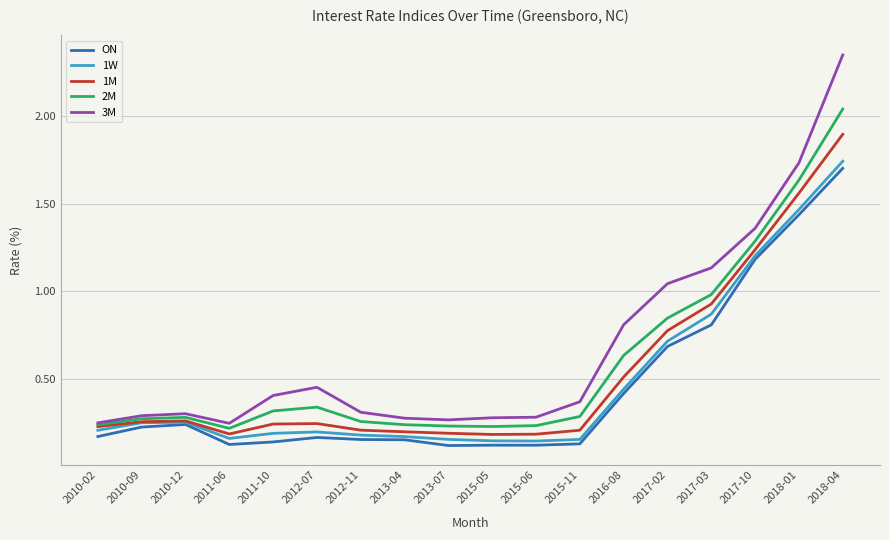

Is the value of ON at 2017-03 greater than the value of 2M at 2015-11?

Yes